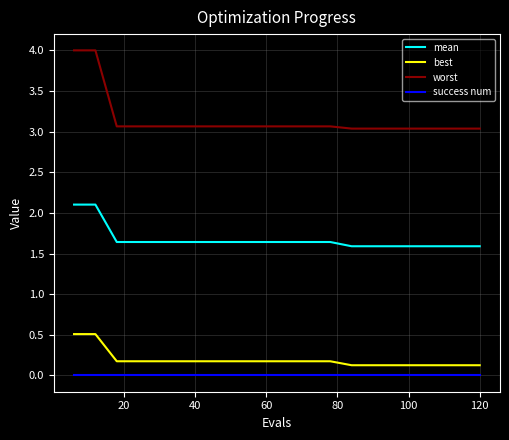

True or false: best and worst intersect in this chart.

False